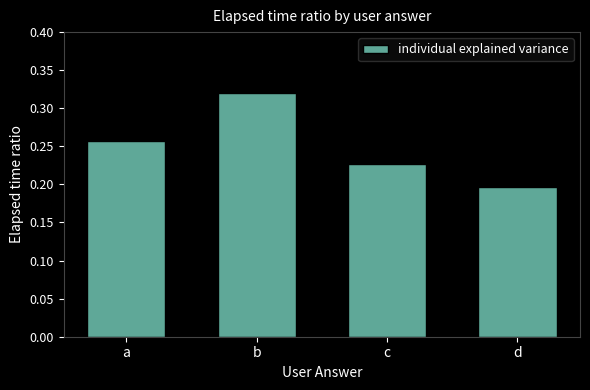

True or false: the data shows 0.2 at d.

True